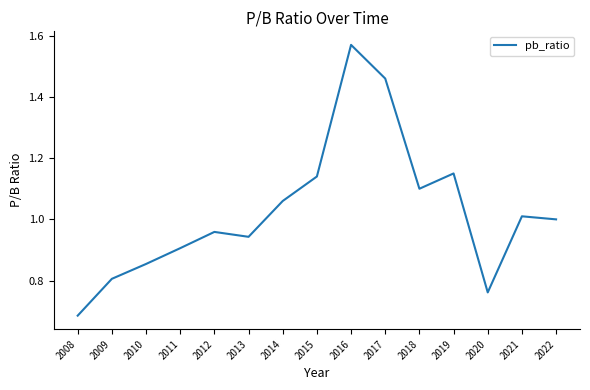

At which category does the chart reach its minimum across all series?

2008